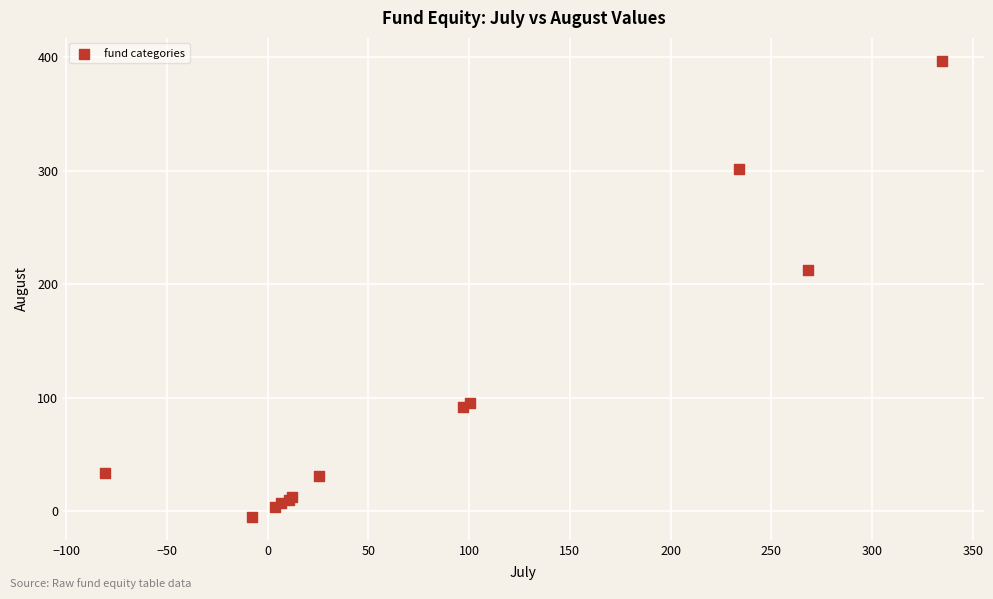

What Y value in the scatter plot is closest to 196?

213.0